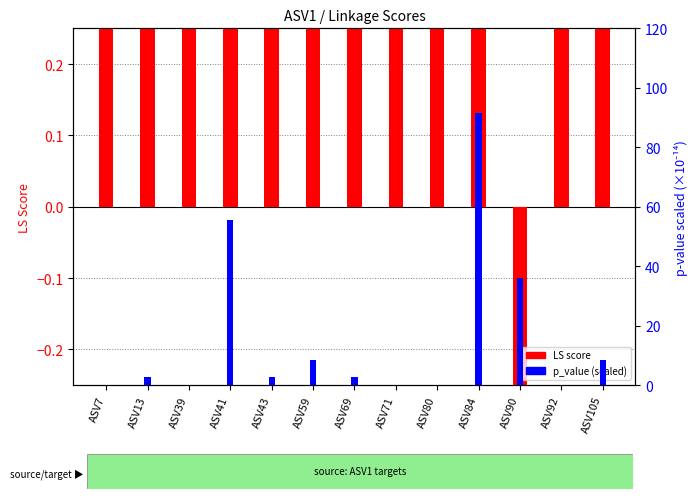

At ASV13, list the series in order from largest to smallest.

p_value scaled, LS score